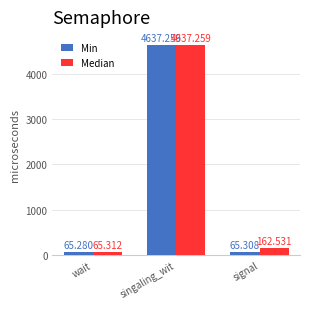

Reading left to right, list all the values displayed in this chart.

Min: wait=65.3	singaling_wit=4637.3	signal=65.3
Median: wait=65.3	singaling_wit=4637.3	signal=162.5